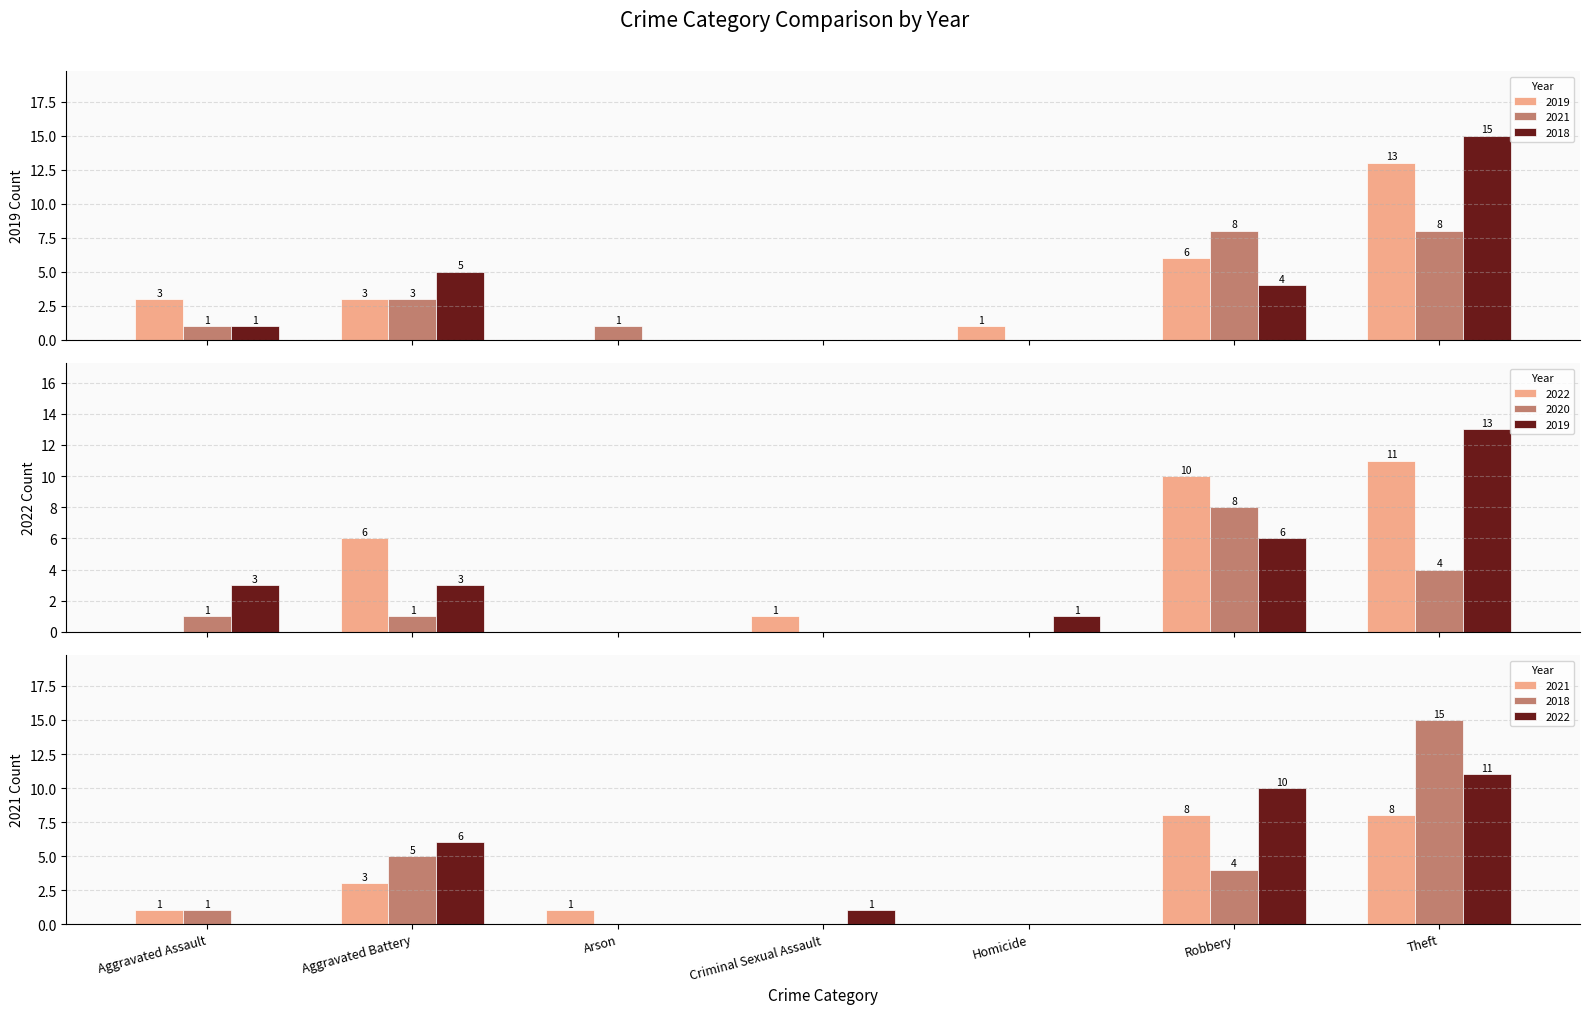

At which category is the sum across all series the highest?

Theft